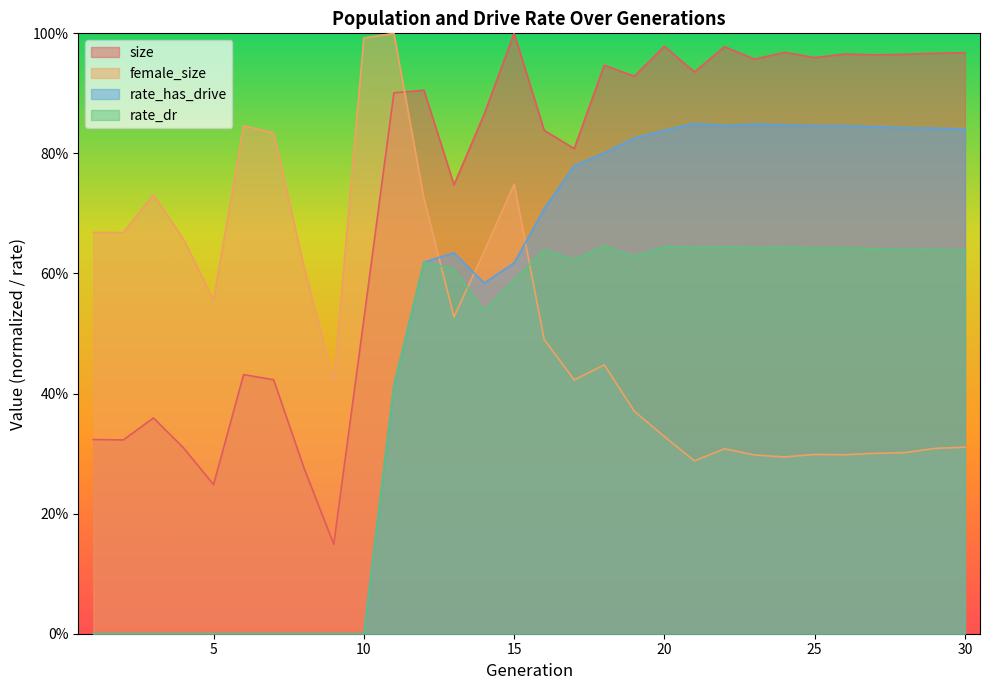

What is the lowest value of the female_size series?

0.3